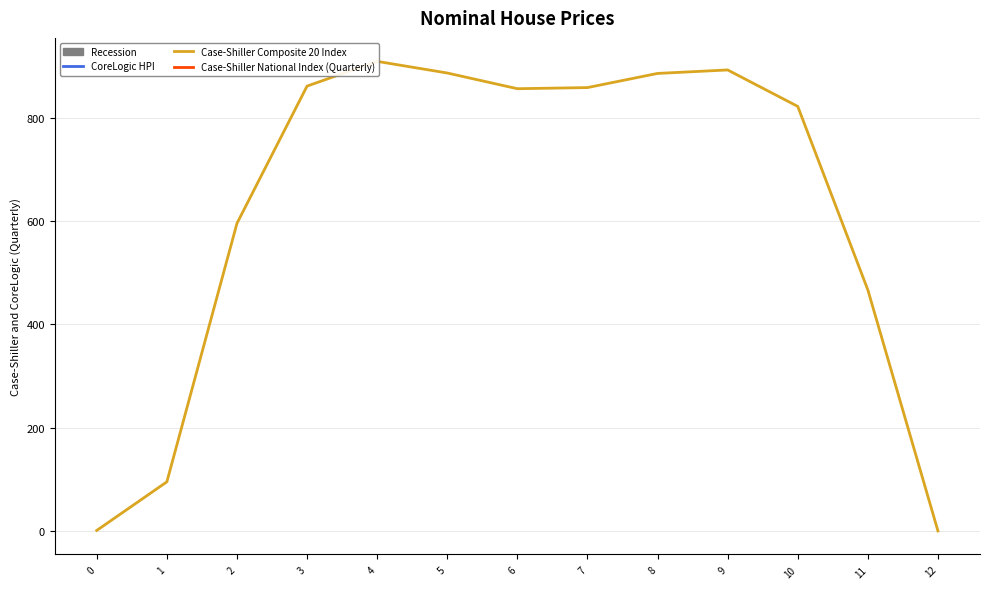

What is the change in value from 7 to 8?

+27.4